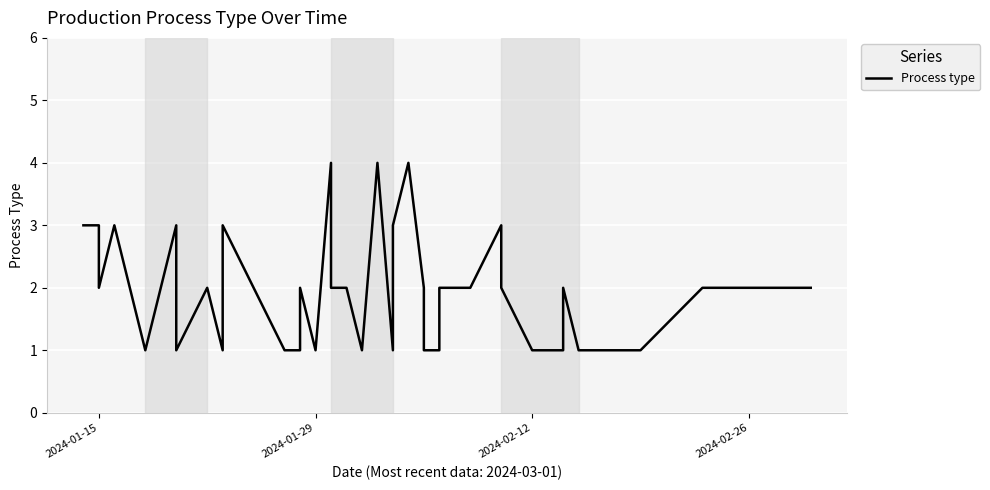

How many data points does each series have?

39